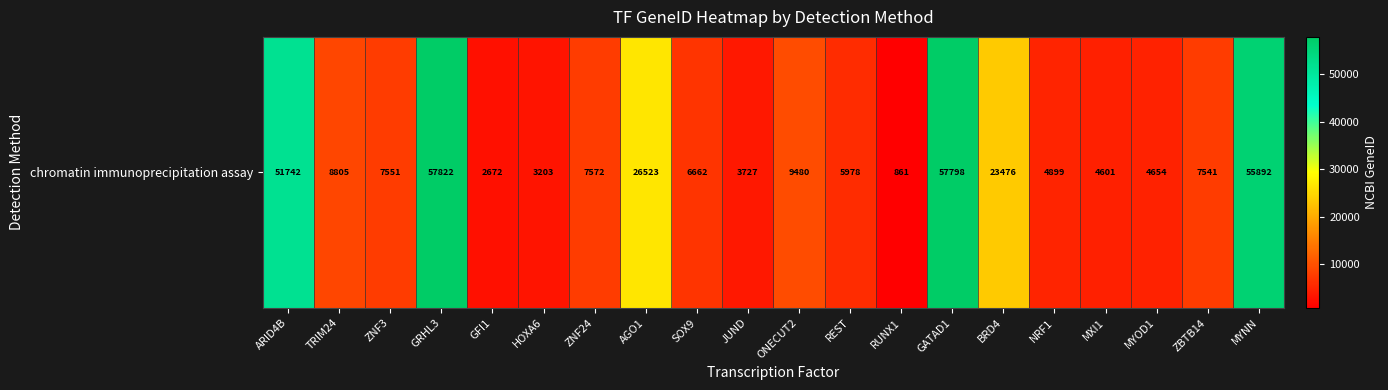

What is the change in value from BRD4 to ZBTB14?

-15935